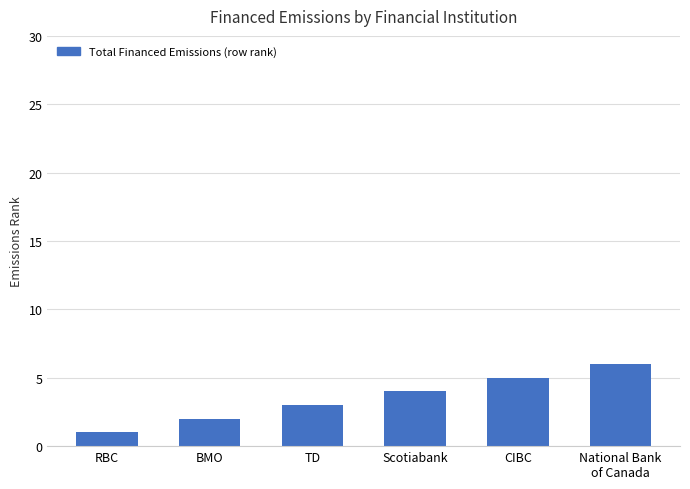

Approximately how many times larger is the value at CIBC compared to RBC?

5.0